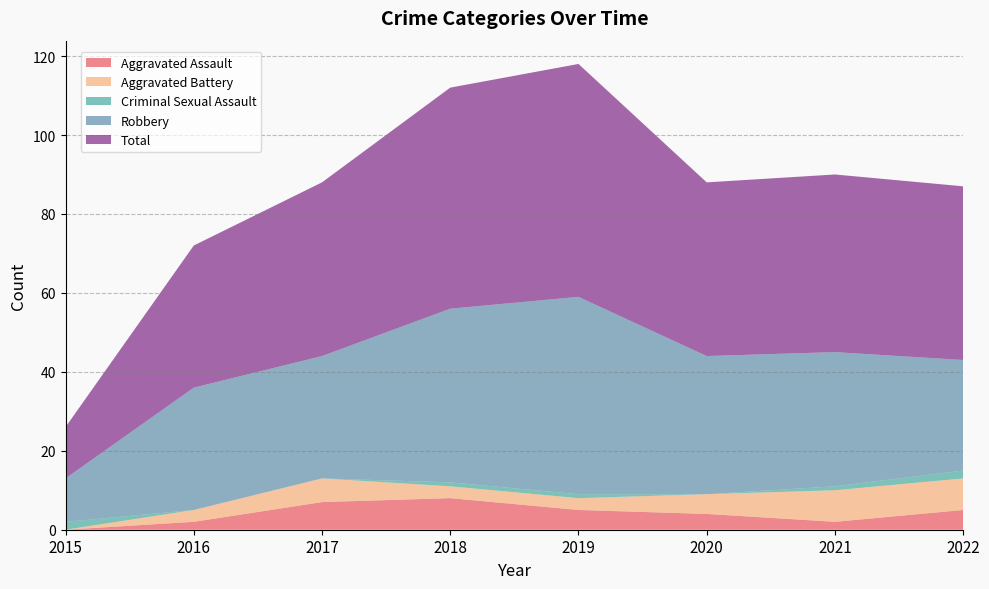

Reading right to left, transcribe all the data shown in this chart.

Aggravated Assault: 2022=5	2021=2	2020=4	2019=5	2018=8	2017=7	2016=2	2015=0
Aggravated Battery: 2022=8	2021=8	2020=5	2019=3	2018=3	2017=6	2016=3	2015=0
Criminal Sexual Assault: 2022=2	2021=1	2020=0	2019=1	2018=1	2017=0	2016=0	2015=2
Robbery: 2022=28	2021=34	2020=35	2019=50	2018=44	2017=31	2016=31	2015=11
Total: 2022=44	2021=45	2020=44	2019=59	2018=56	2017=44	2016=36	2015=13